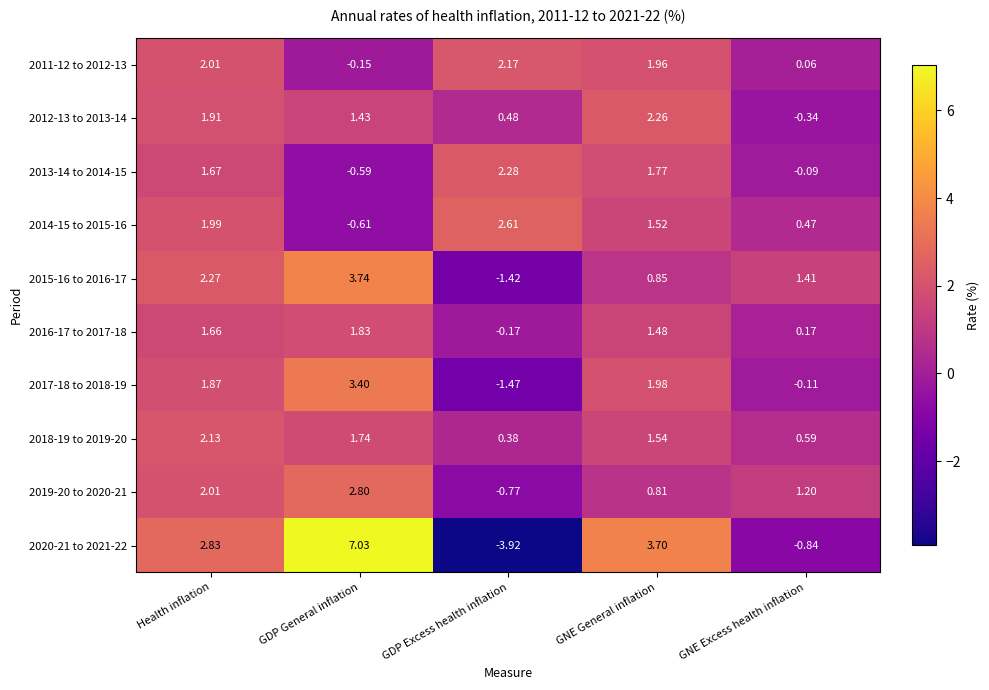

Which category has the lowest value in the 2011-12 to 2012-13 series?

GDP General inflation